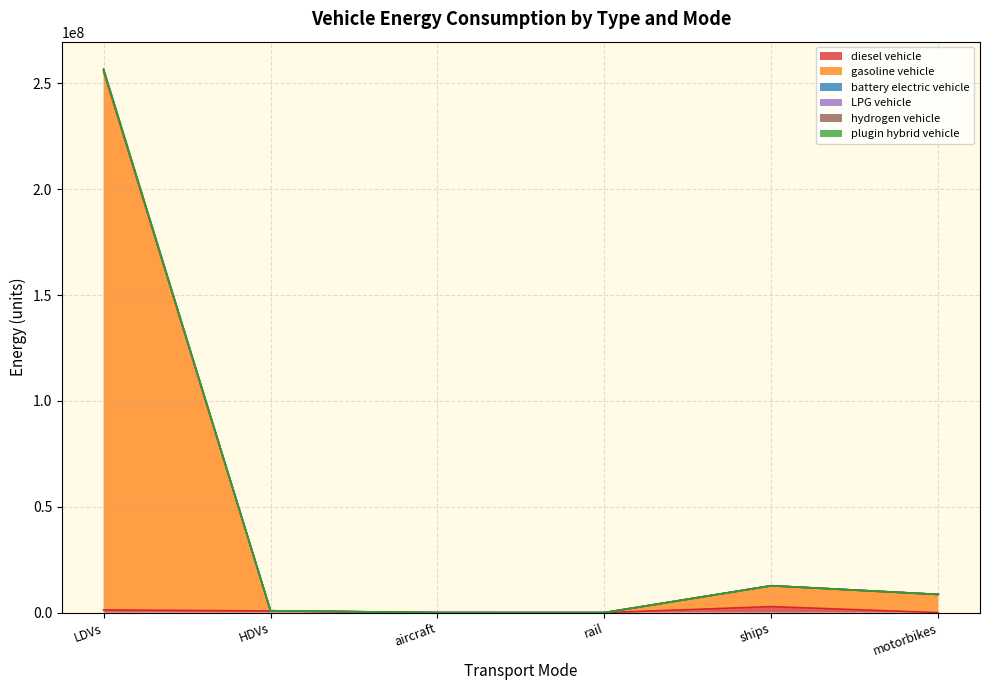

Between motorbikes and ships, which is larger?

ships